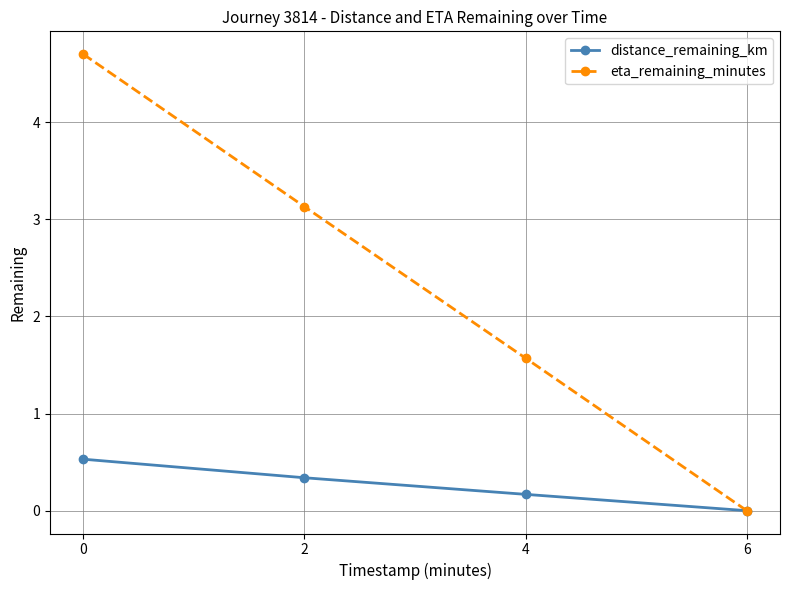

What value does the eta_remaining_minutes series have at 2?

3.1